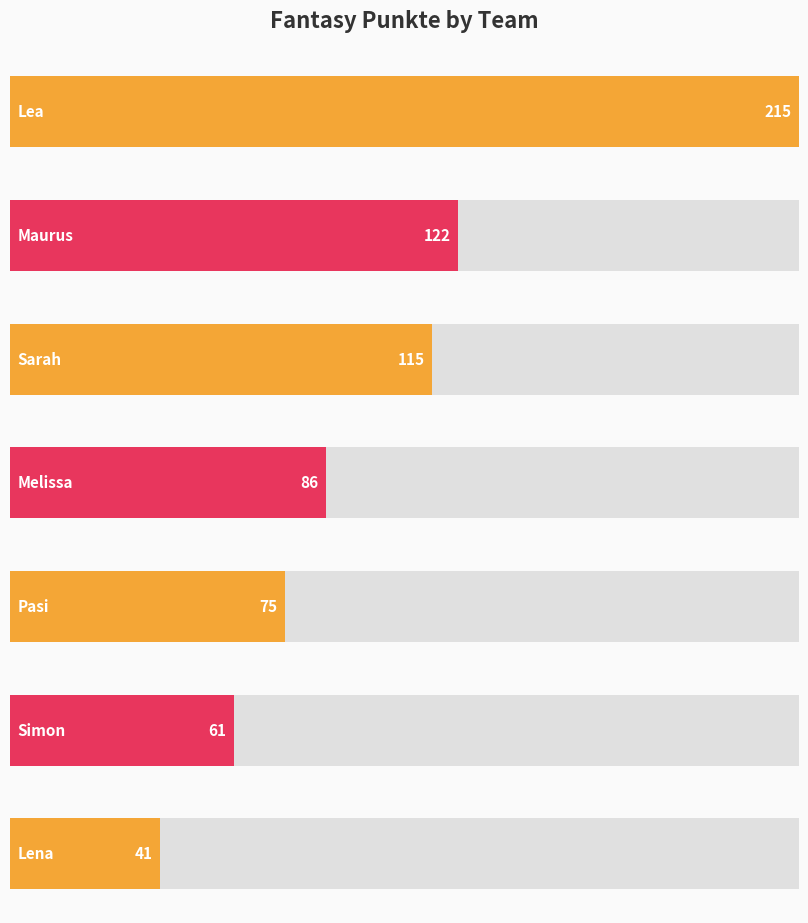

Which label corresponds to the largest value in the chart?

Lea